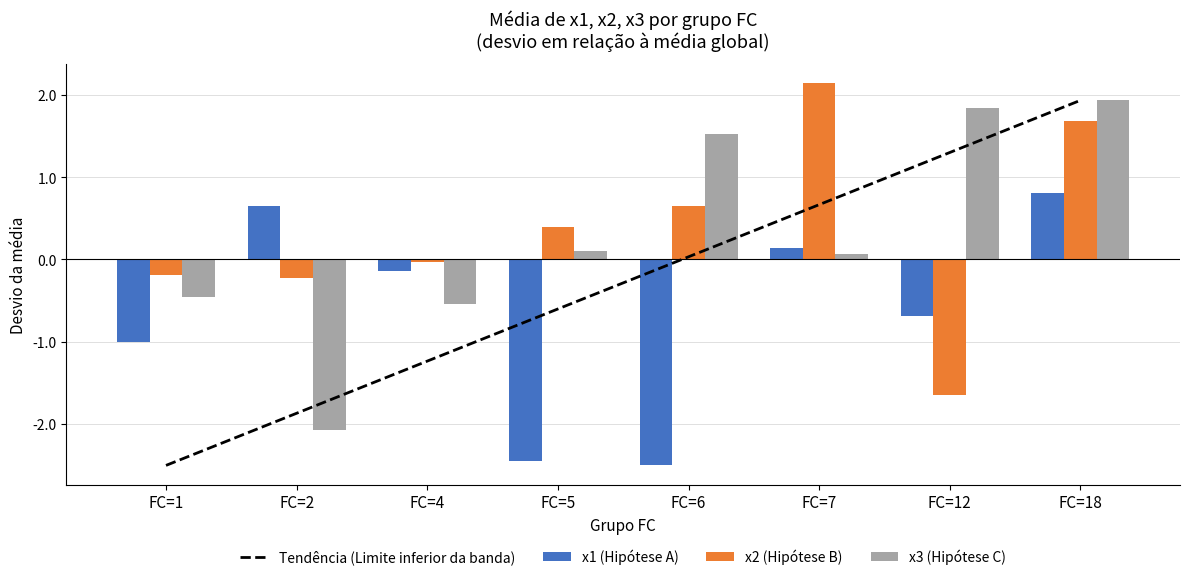

Which series has the widest spread of values?

Tendência (Limite inferior da banda)